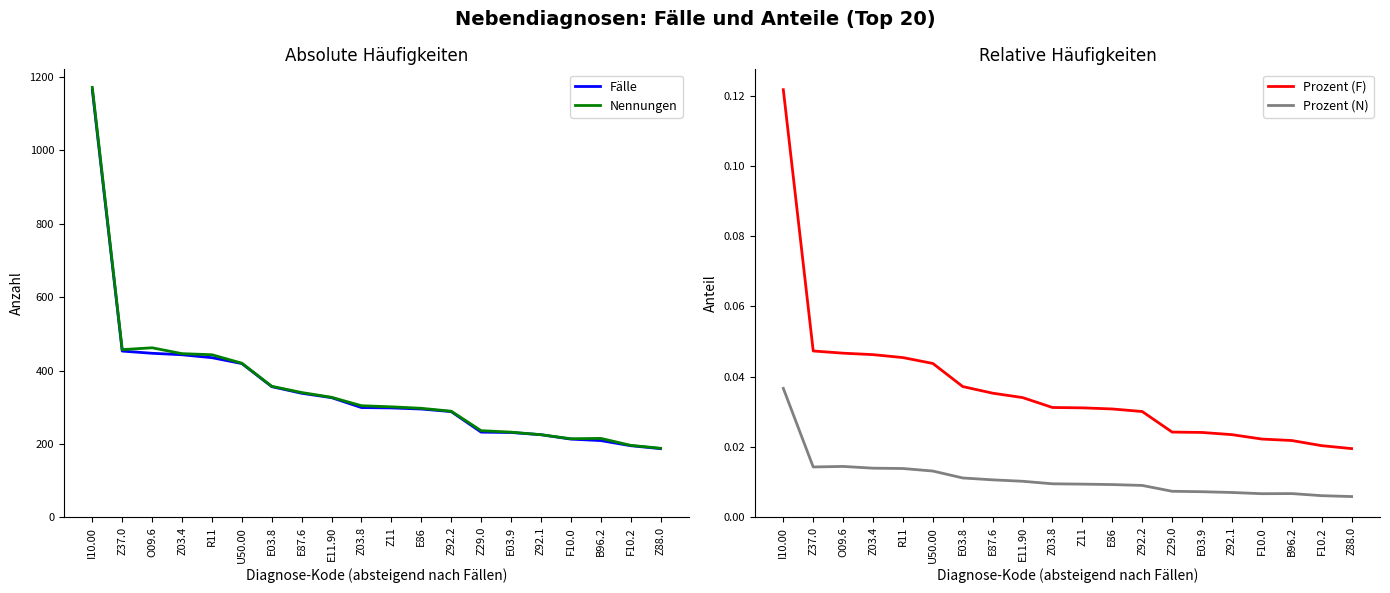

What is the spread (max minus min) of values at Z92.1?

225.0